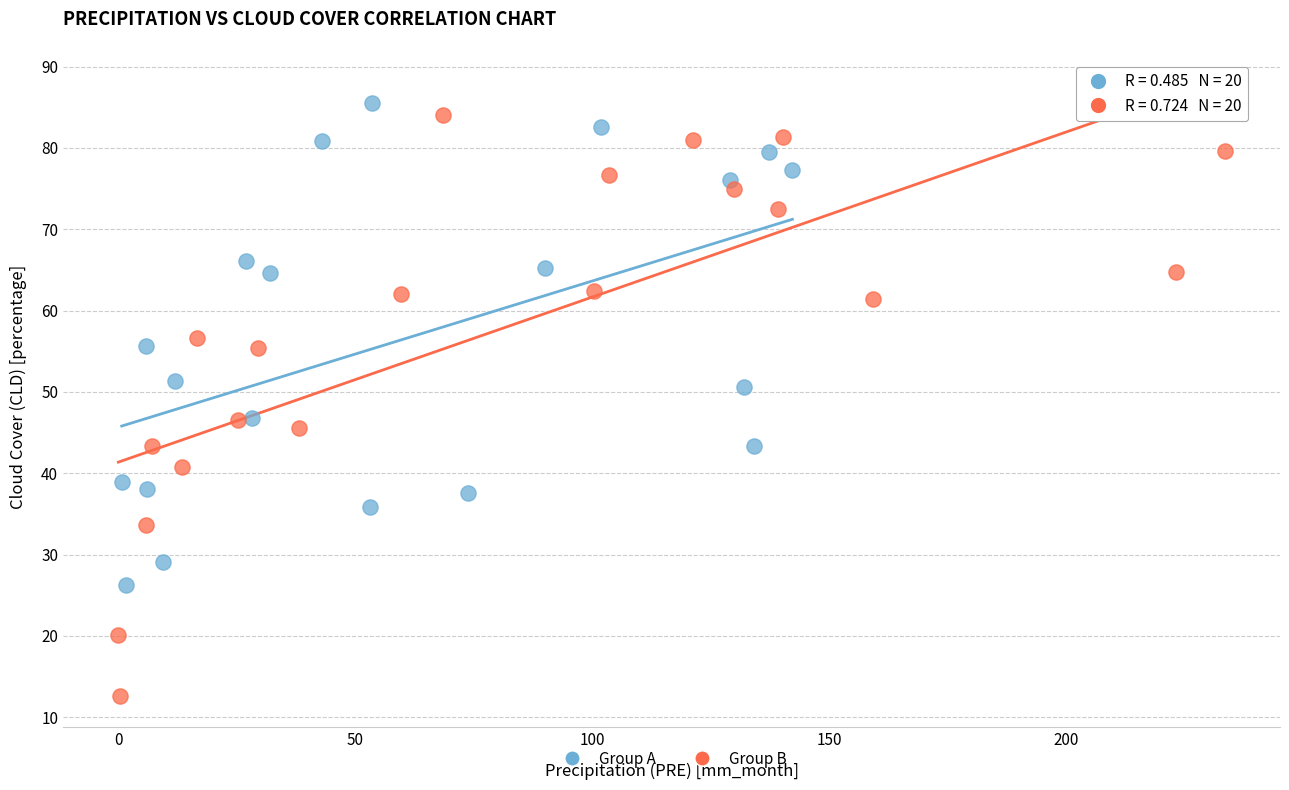

Which series contains the highest Y value?

Group A